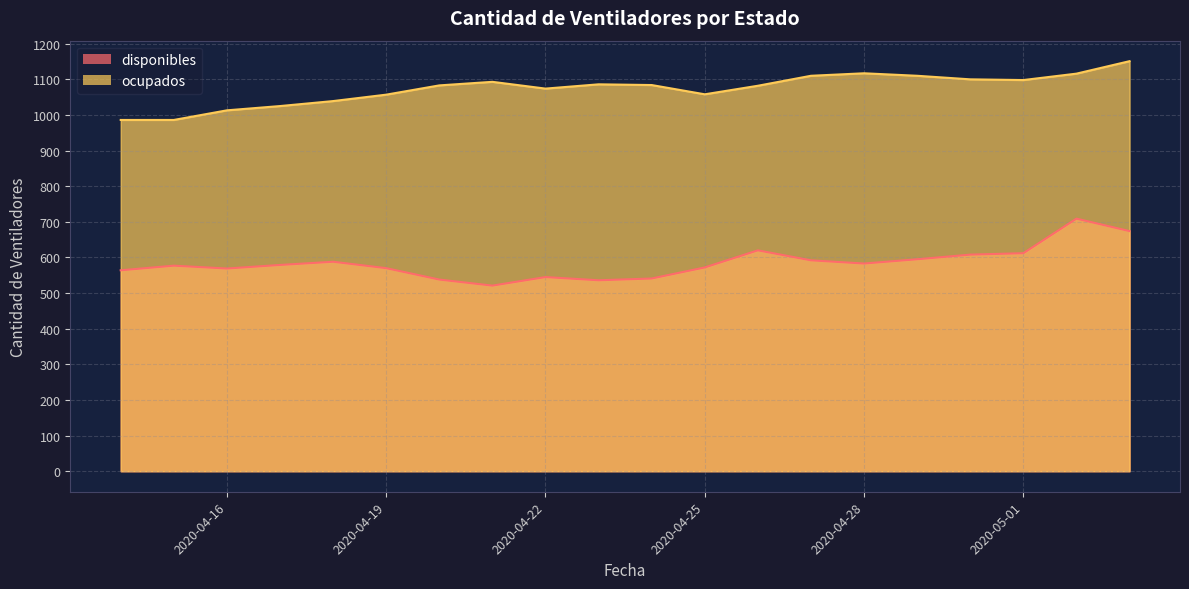

Count the number of data series in this chart.

2